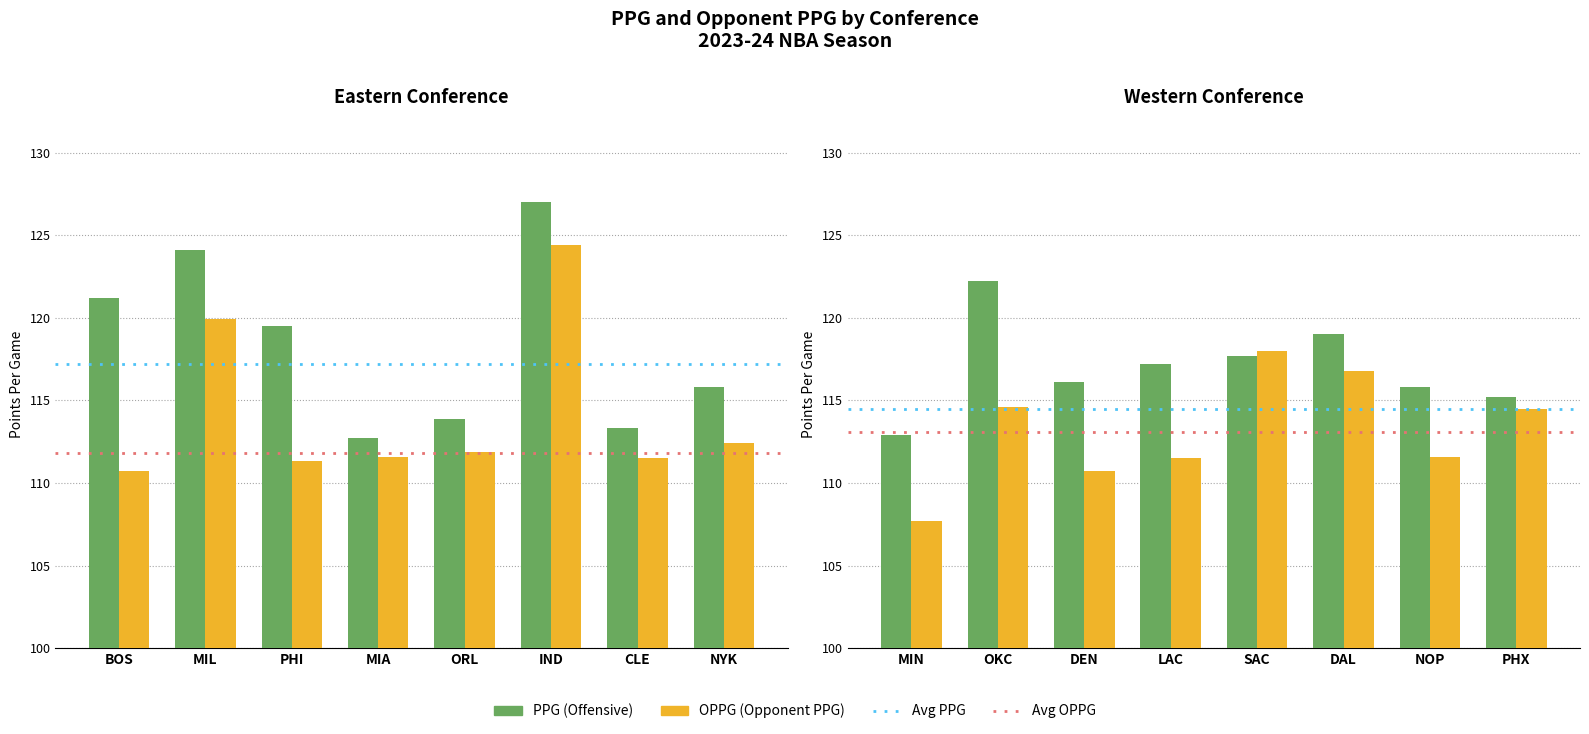

What is the difference between the second highest and minimum values in the eastern_ppg series?

11.4